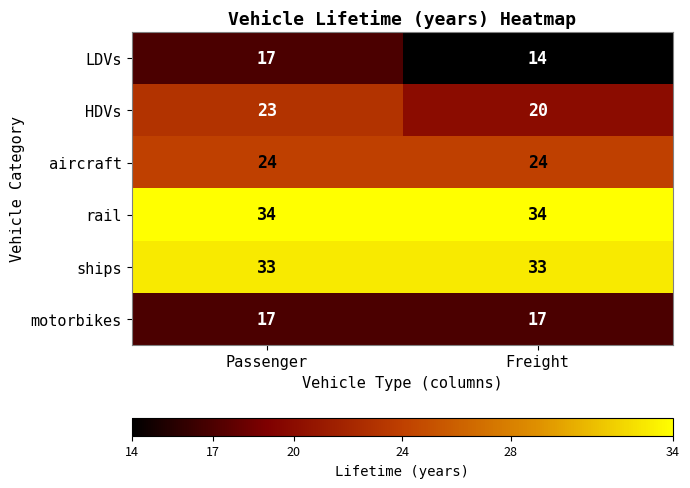

What value does the ships series have at Passenger?

33